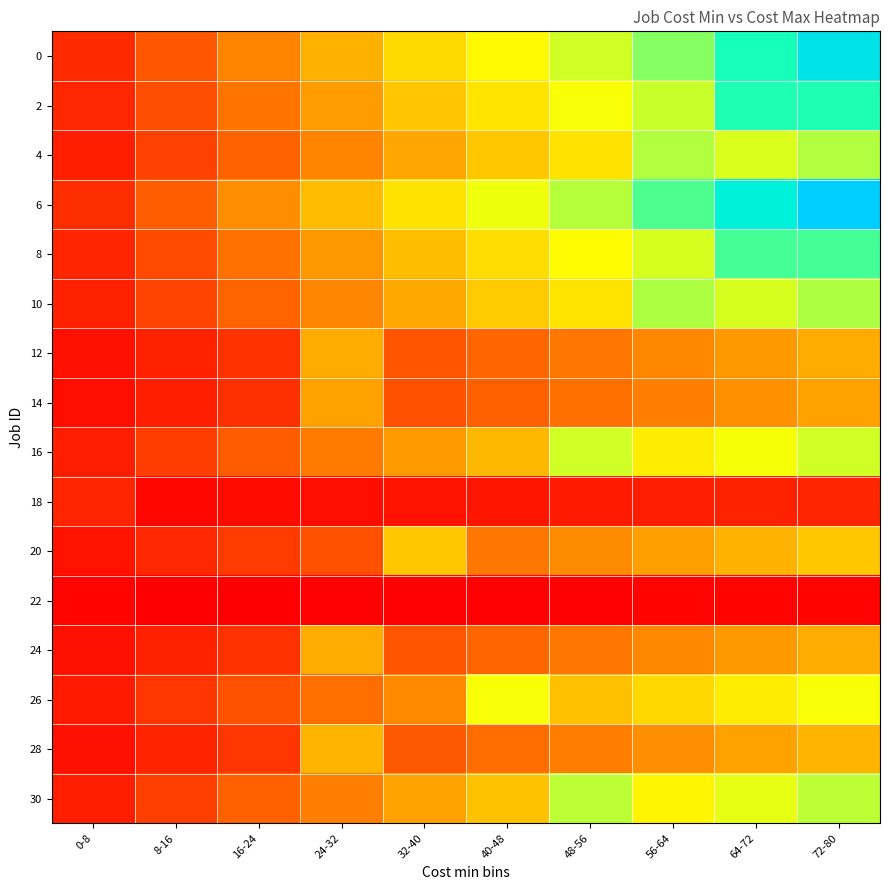

Which series has the largest total across all categories?

6